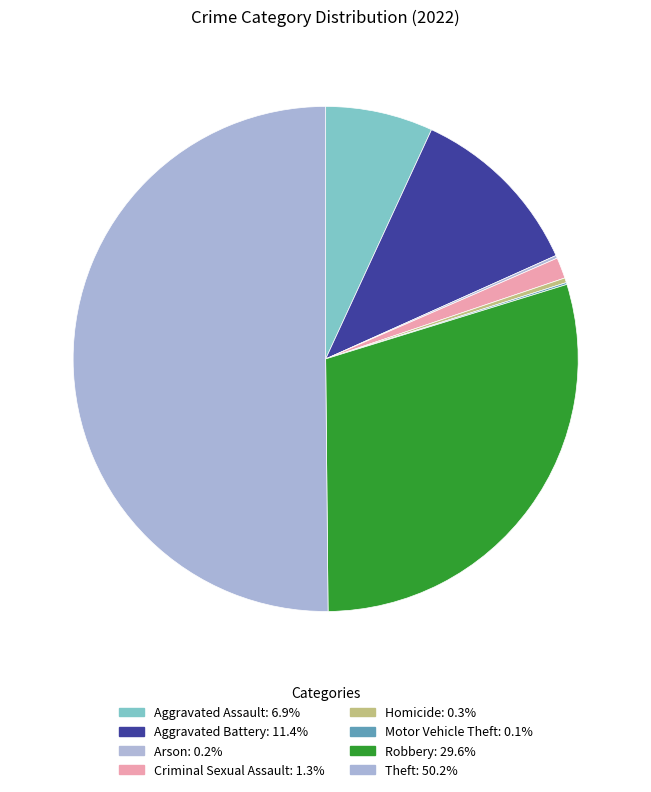

What percentage is NOT represented by Arson?

99.8%